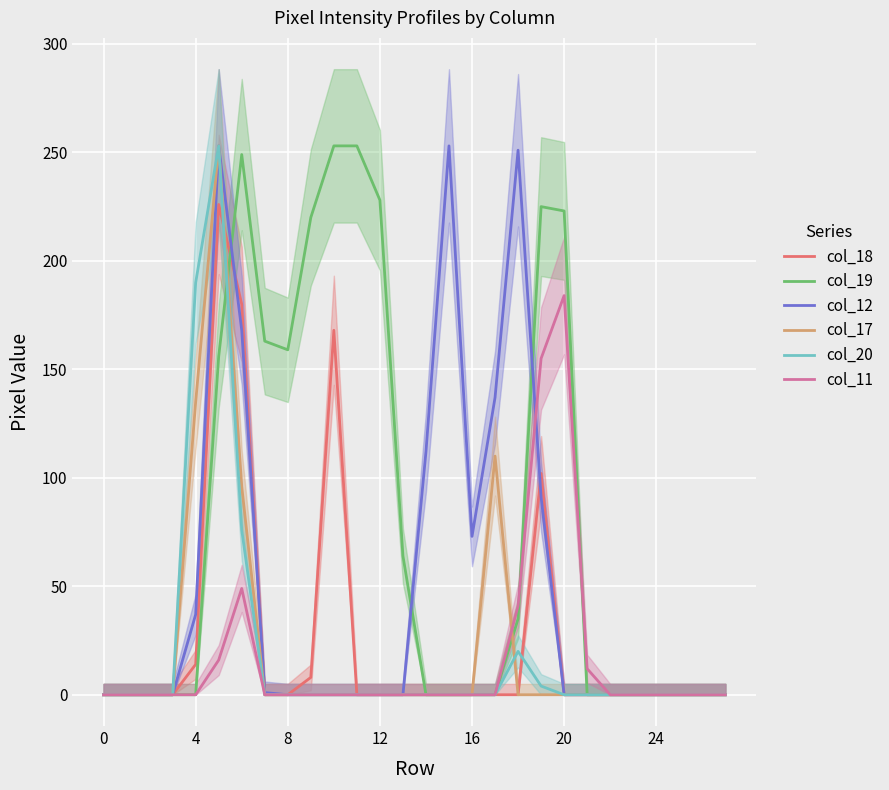

True or false: col_11 has a value of 0 at 12.

True